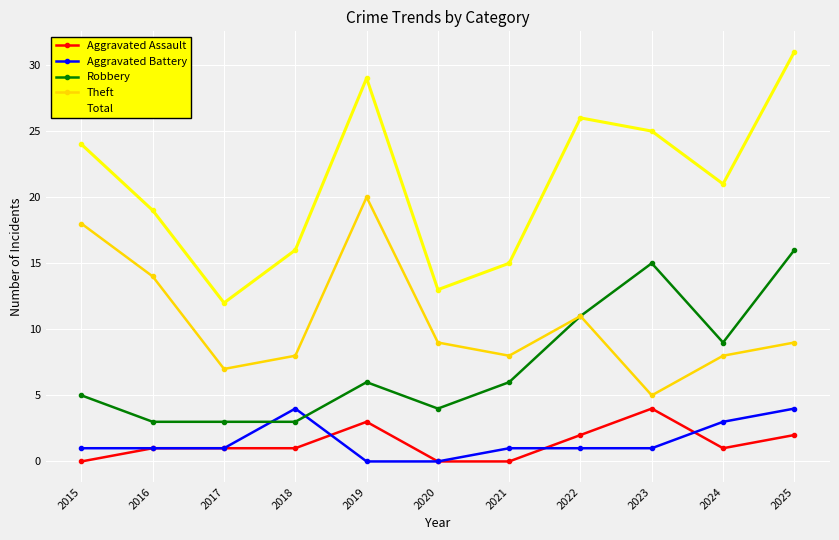

At which category does Theft reach its first local valley?

2017